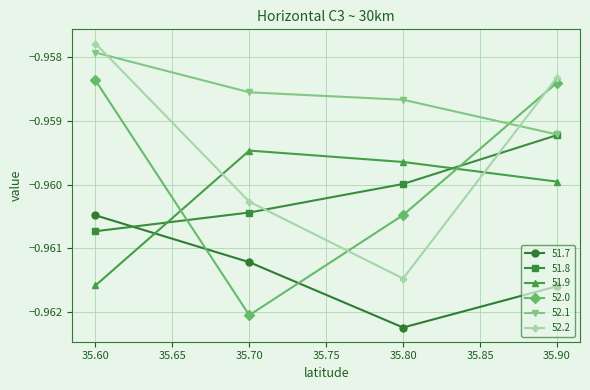

Which series has the largest total across all categories?

52.1